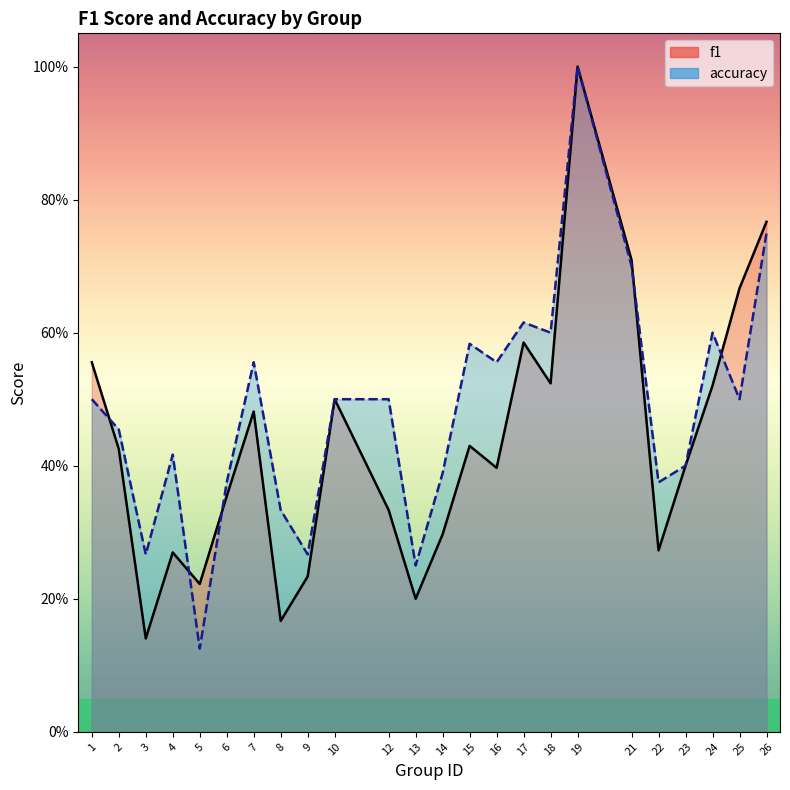

Does the chart display data point markers on the line(s)?

No